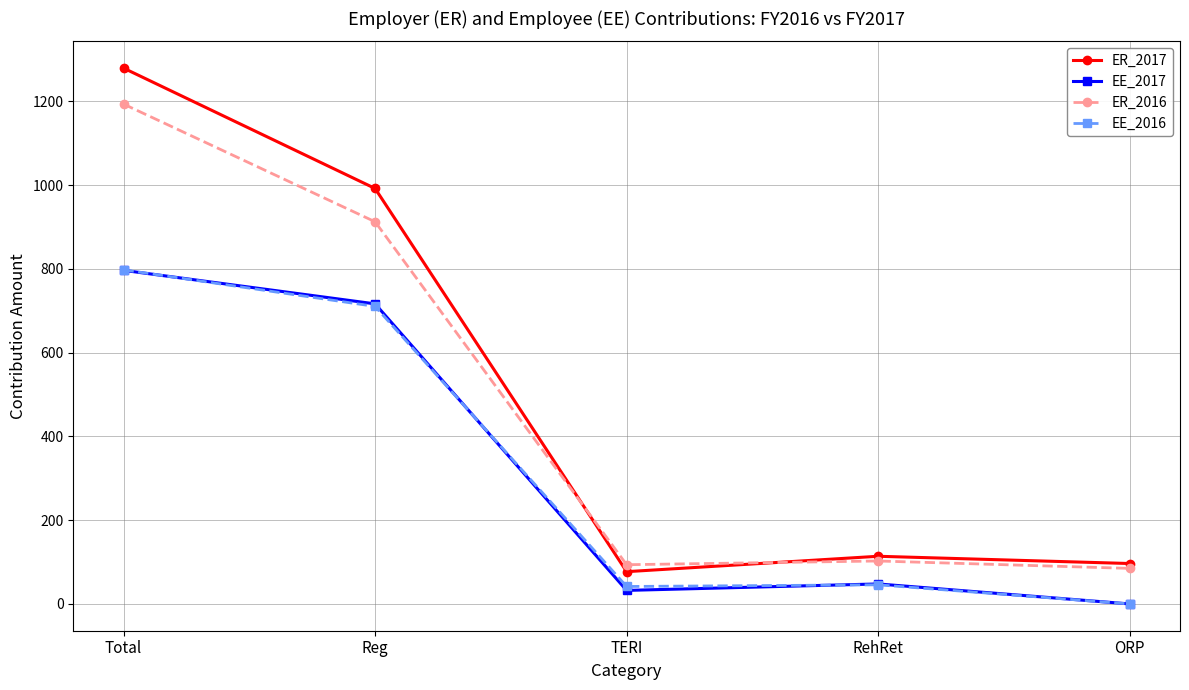

At which category is the sum across all series the highest?

Total